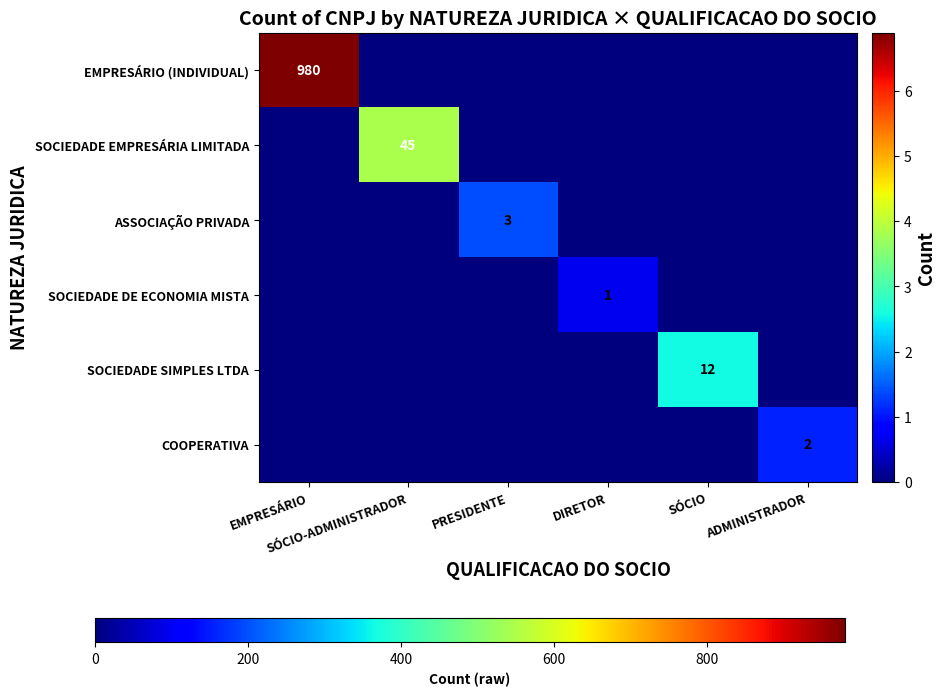

Which category has the lowest value in the ASSOCIAÇÃO PRIVADA series?

EMPRESÁRIO